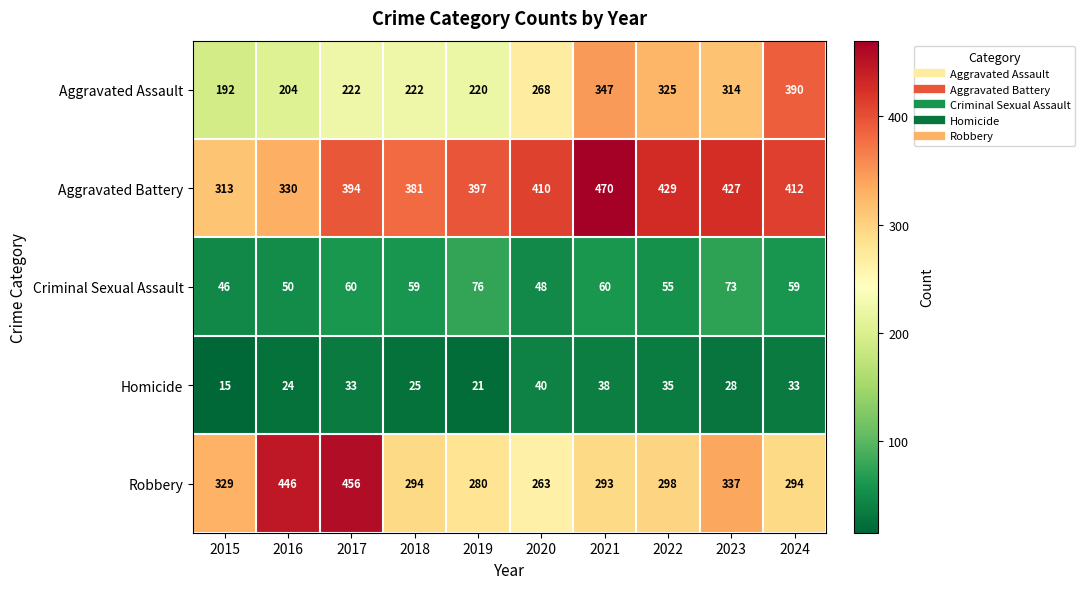

What is the highest value of the Robbery series?

456